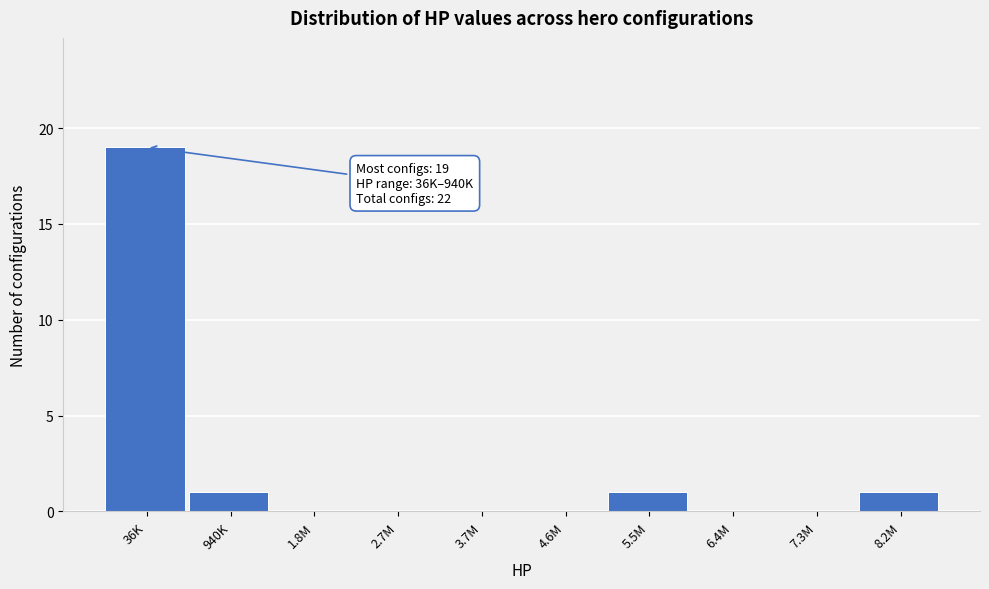

Reading left to right, what are all the values shown in this chart?

36K=19	940K=1	1.8M=0	2.7M=0	3.7M=0	4.6M=0	5.5M=1	6.4M=0	7.3M=0	8.2M=1